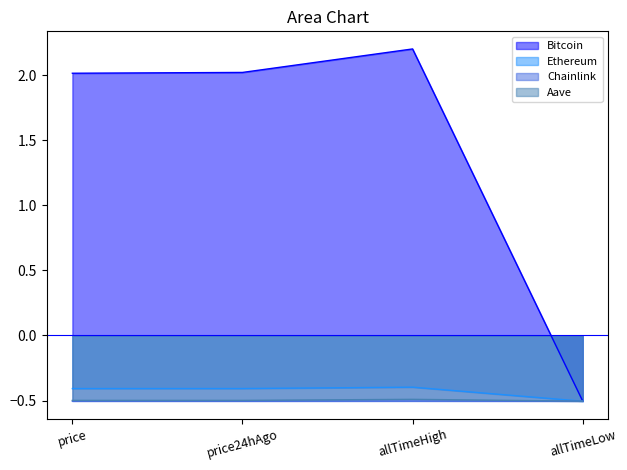

Where is the first local maximum for Chainlink?

allTimeHigh